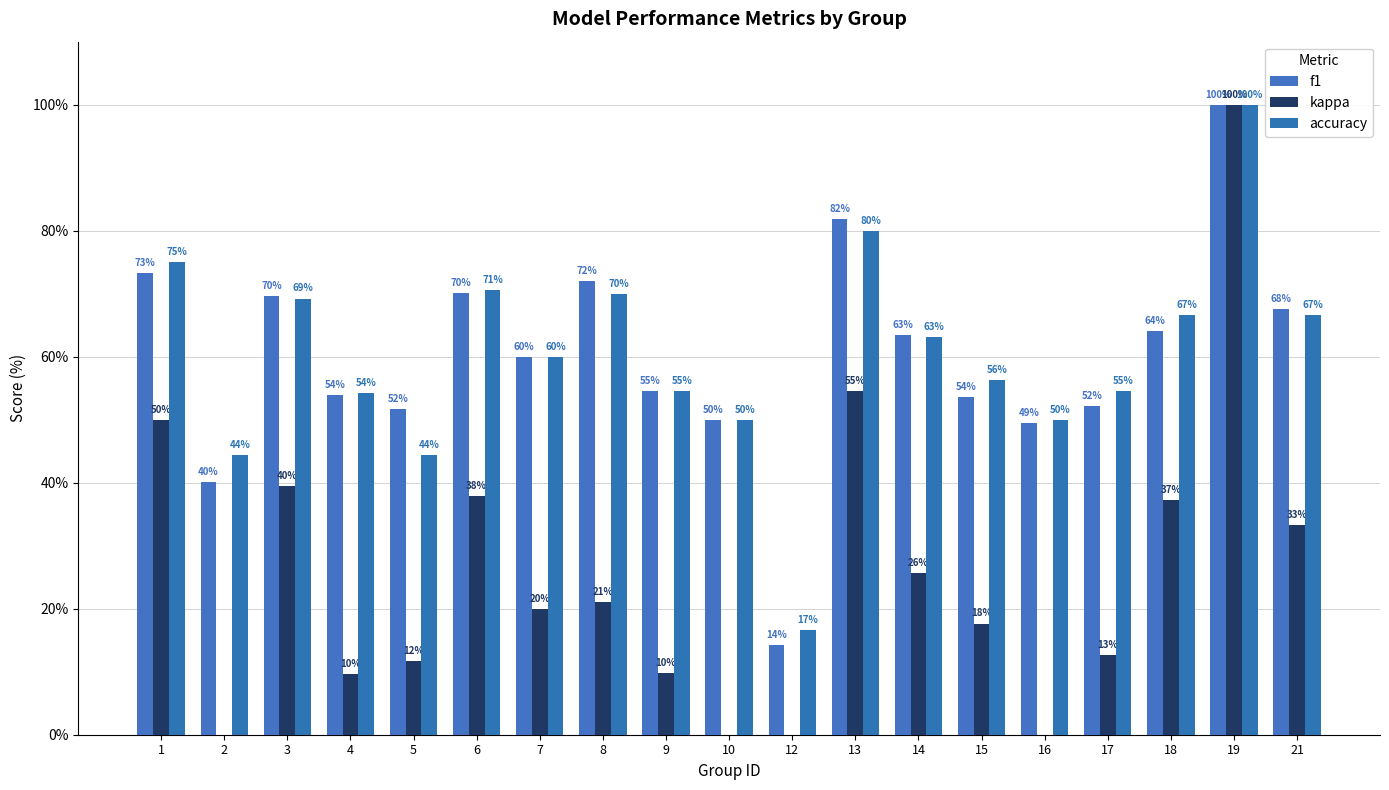

Between 1 and 4, which series saw the biggest shift?

kappa